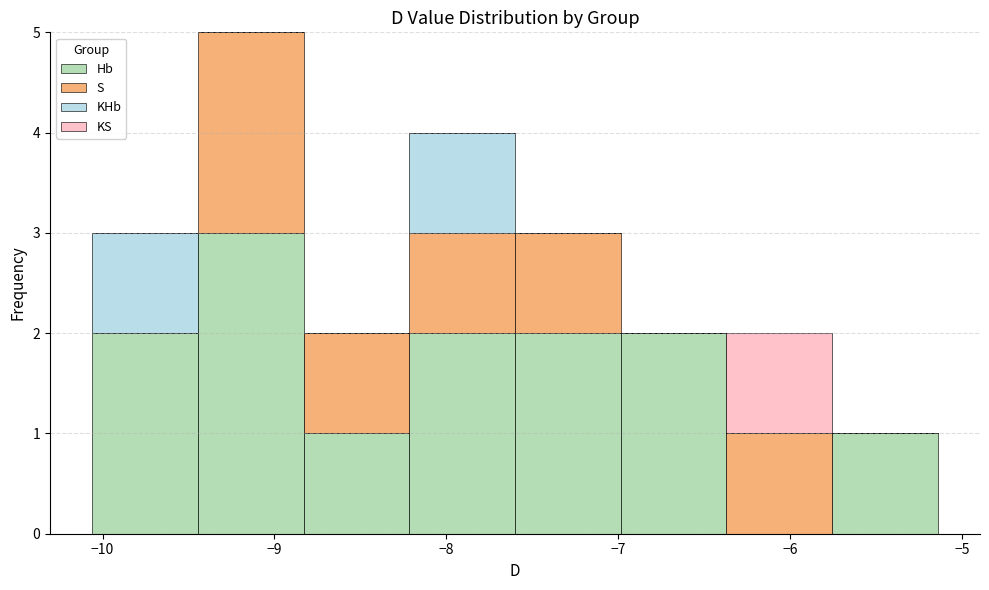

Reading left to right, list every stacked bar in this chart as the range it spans on the x-axis followed by its total height. Neither the bar edges nor the heights are printed on the chart, so give them approximately, as read against the axes.

-10.1 to -9.4: 3
-9.4 to -8.8: 5
-8.8 to -8.2: 2
-8.2 to -7.6: 4
-7.6 to -7.0: 3
-7.0 to -6.4: 2
-6.4 to -5.8: 2
-5.8 to -5.1: 1